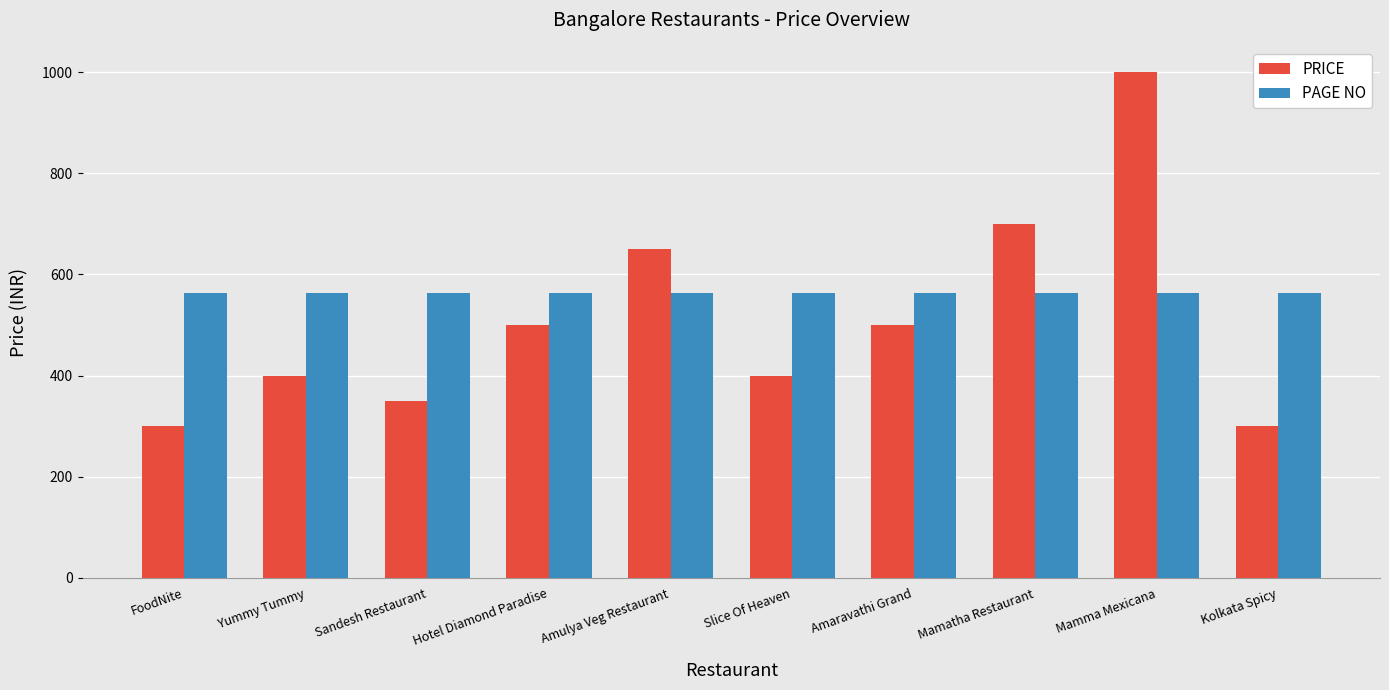

Reading right to left, extract all data points from this chart.

PRICE: Kolkata Spicy=300	Mamma Mexicana=1000	Mamatha Restaurant=700	Amaravathi Grand=500	Slice Of Heaven=400	Amulya Veg Restaurant=650	Hotel Diamond Paradise=500	Sandesh Restaurant=350	Yummy Tummy=400	FoodNite=300
PAGE NO: Kolkata Spicy=563	Mamma Mexicana=563	Mamatha Restaurant=563	Amaravathi Grand=563	Slice Of Heaven=563	Amulya Veg Restaurant=563	Hotel Diamond Paradise=563	Sandesh Restaurant=563	Yummy Tummy=563	FoodNite=563